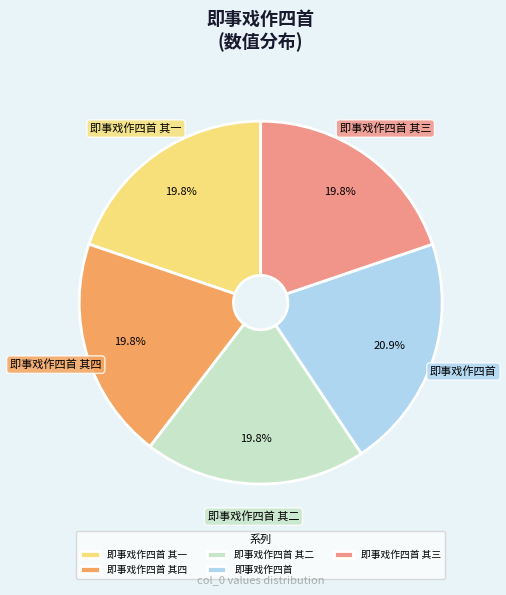

Between 即事戏作四首 and 即事戏作四首 其二, which is larger?

即事戏作四首